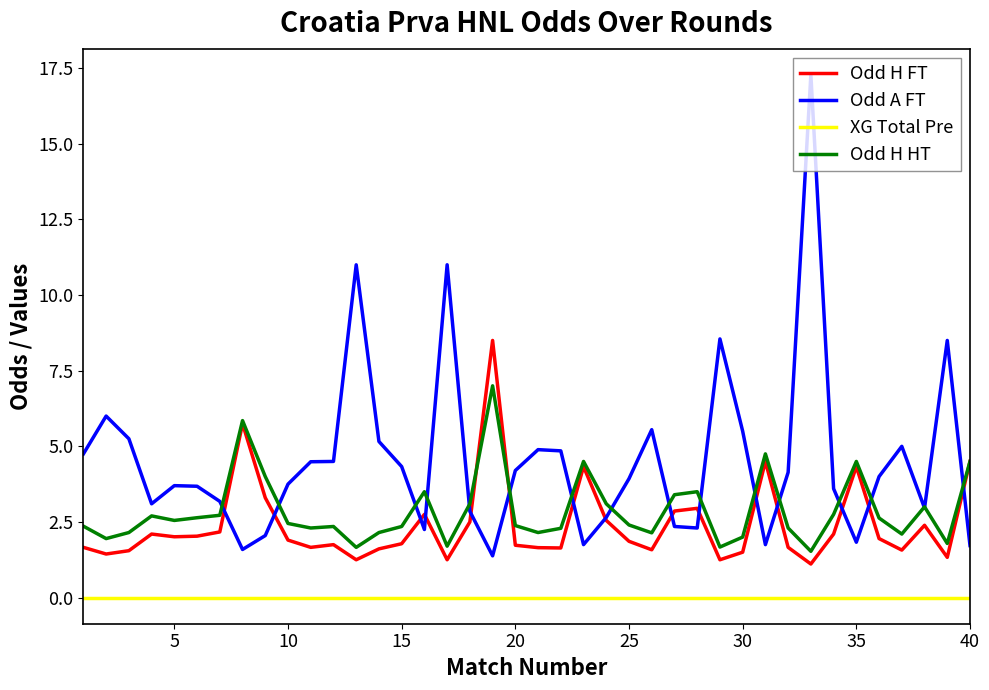

What is the minimum value for Odd A FT?

1.4